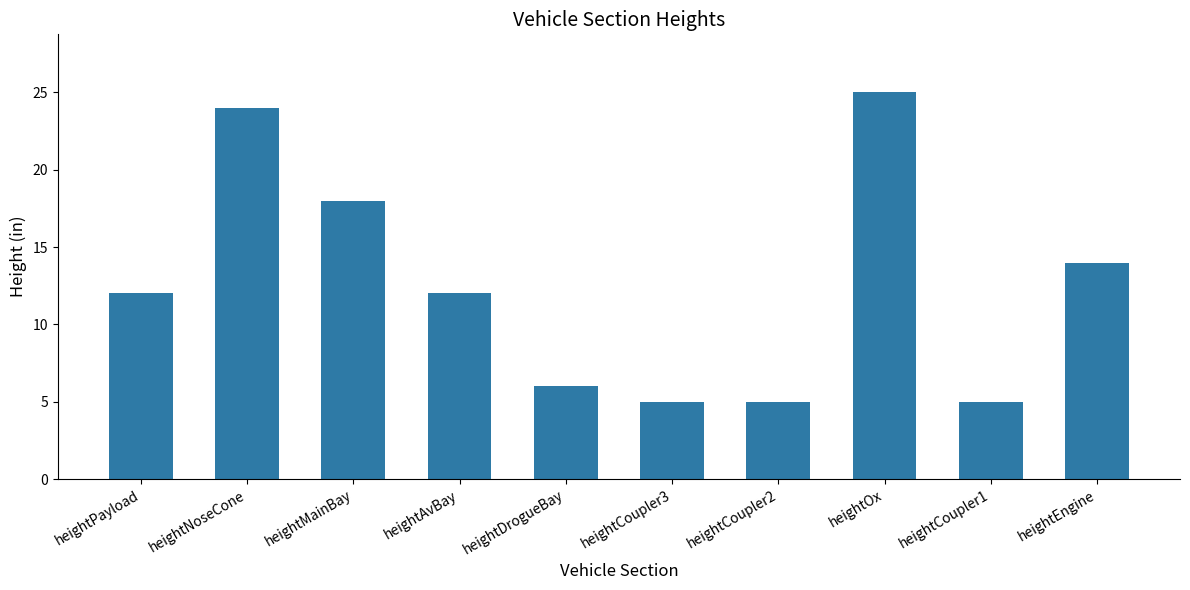

How many bars are there in total?

10